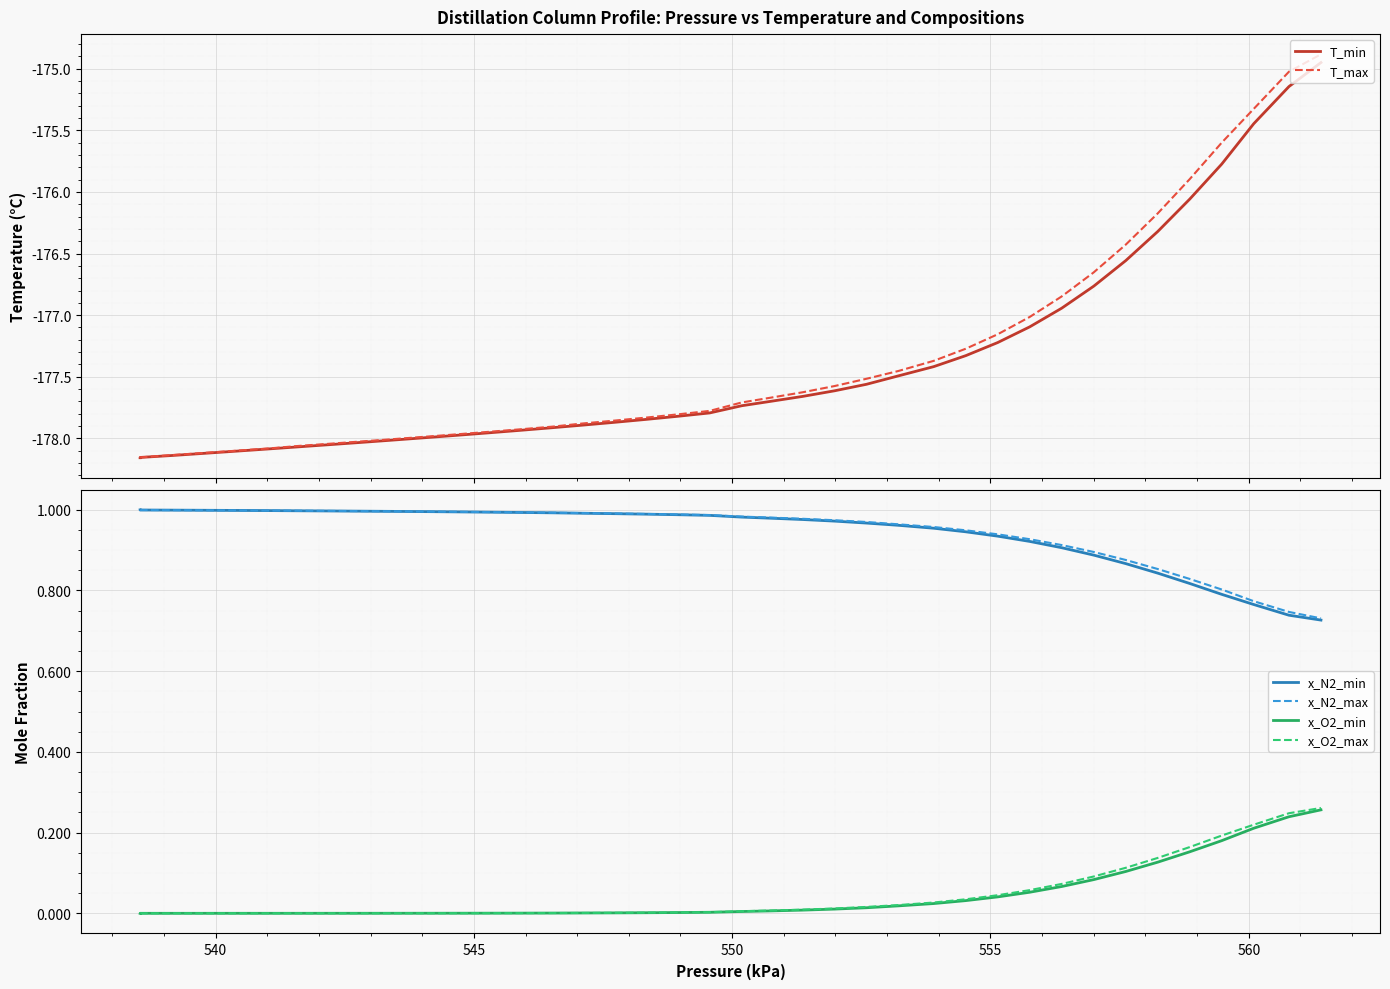

What is the maximum value for T_min?

-175.0